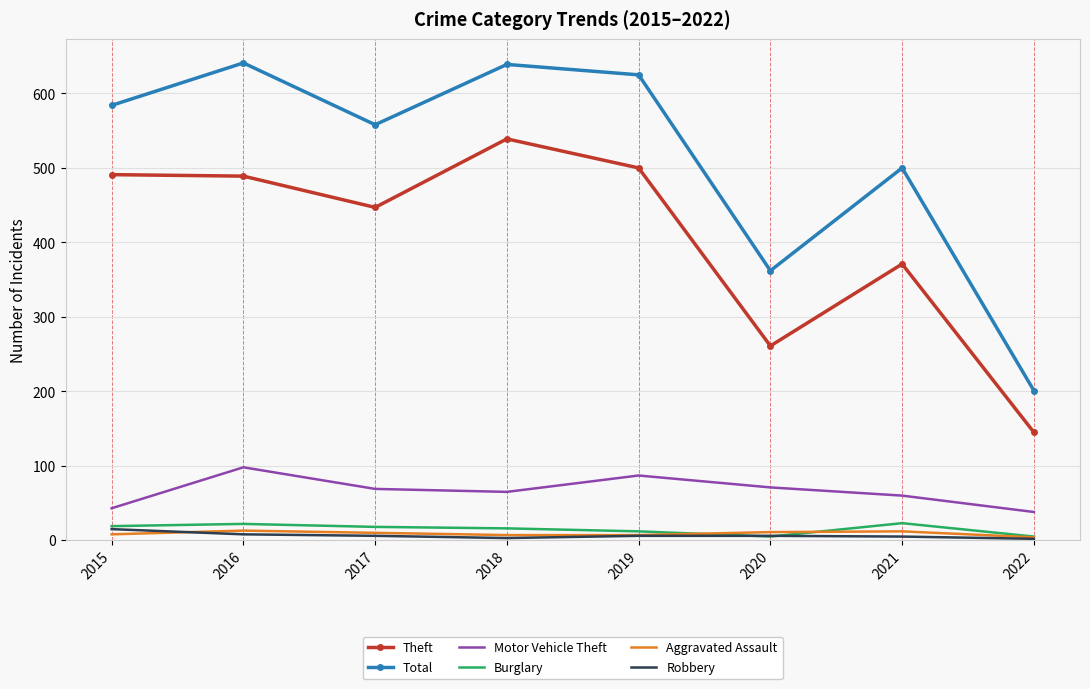

What is the total value across all series at 2019?

1237